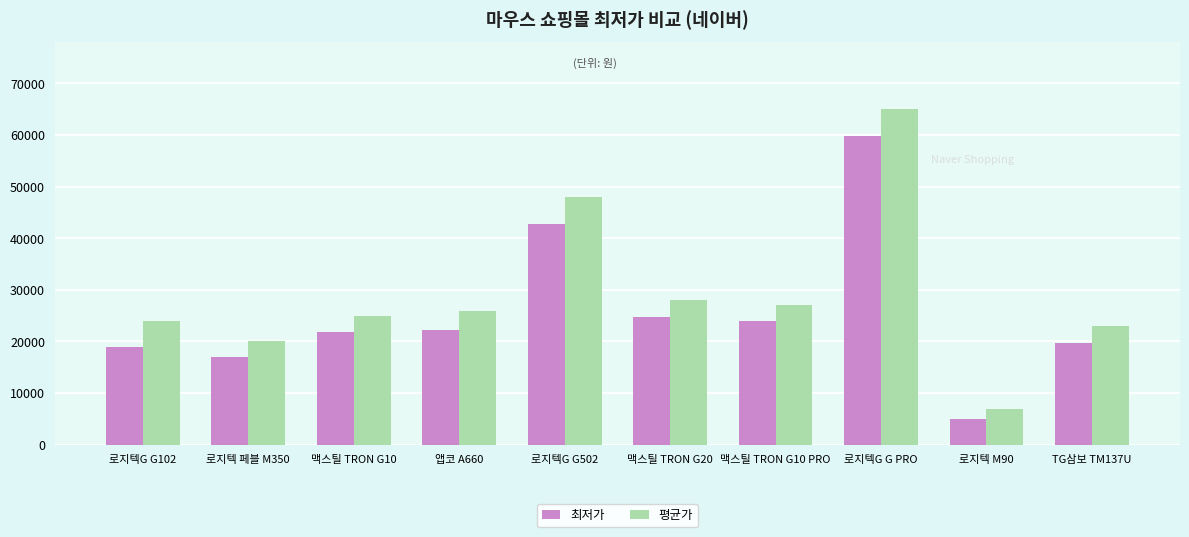

Is the value of 평균가 at 로지텍 페블 M350 greater than the value of 최저가 at 맥스틸 TRON G10 PRO?

No